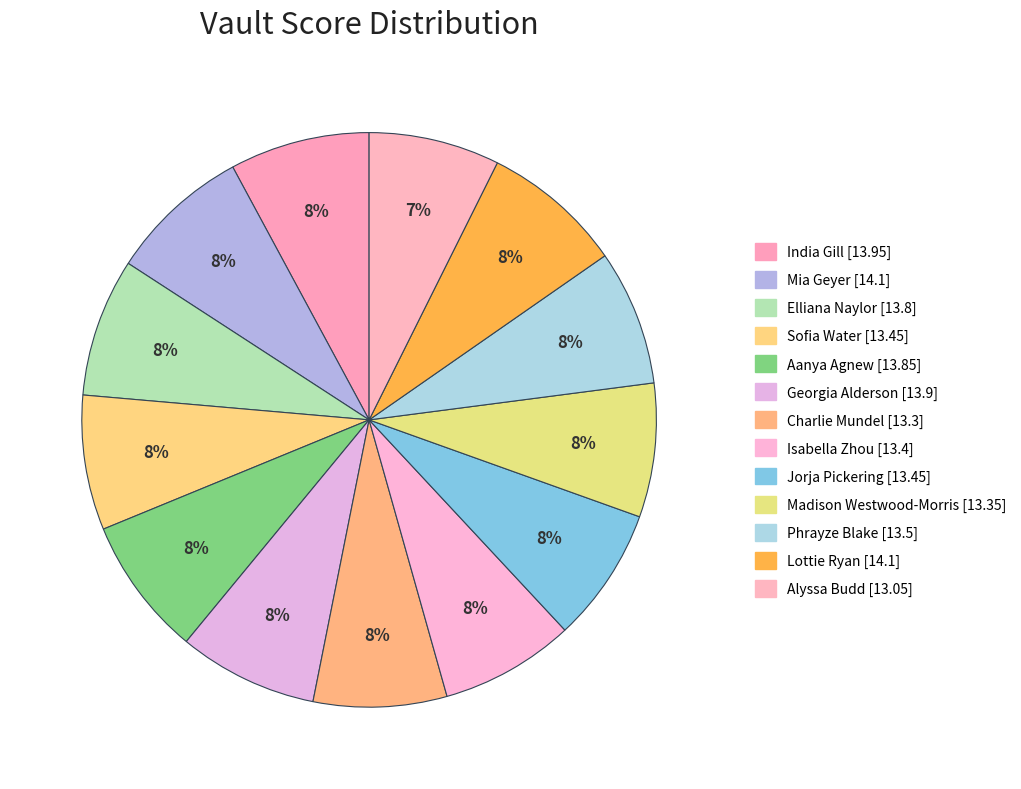

What percentage do Alyssa Budd and Isabella Zhou together represent?

14.9%